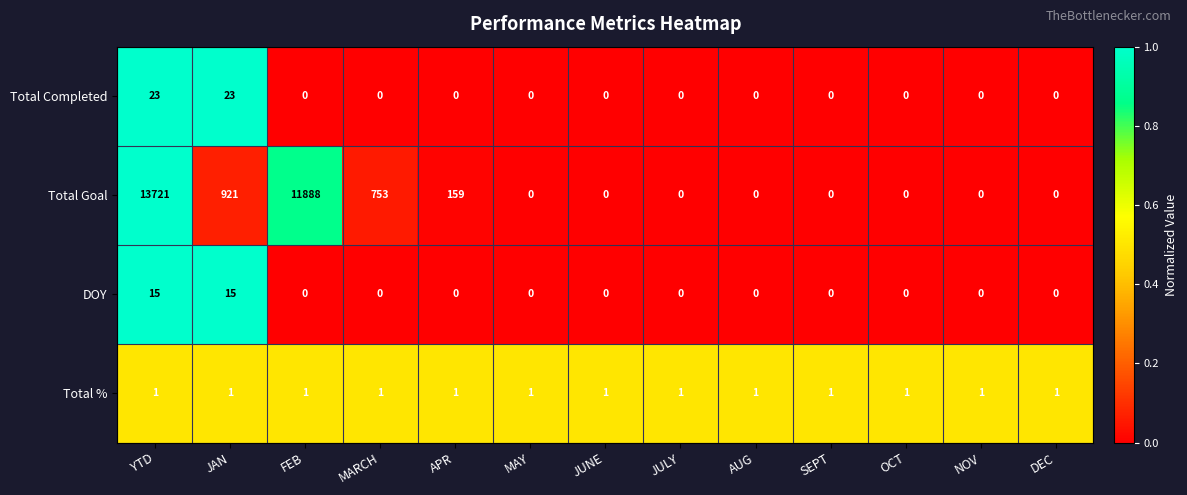

Which label corresponds to the largest value in the chart?

YTD